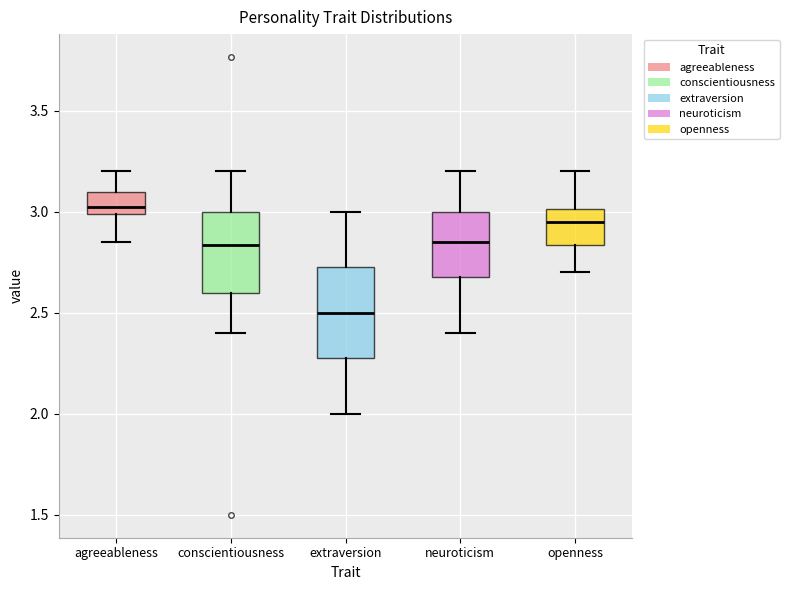

Which box has the highest median line?

agreeableness